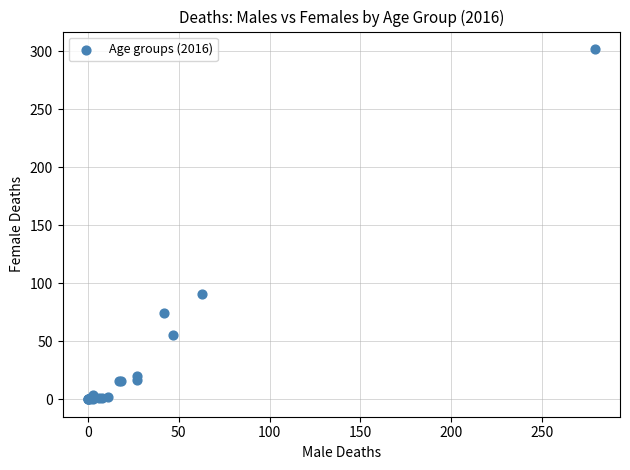

What Y value in the scatter plot is closest to 151?

91